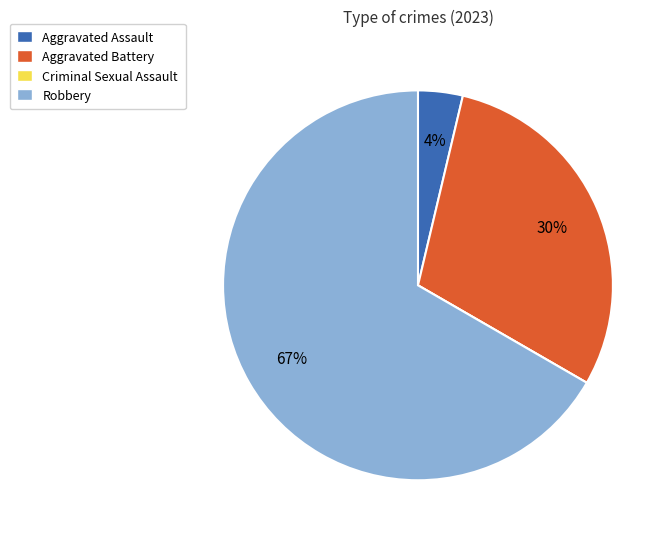

To the nearest percent, what is the combined percentage of Robbery and Aggravated Assault?

70%